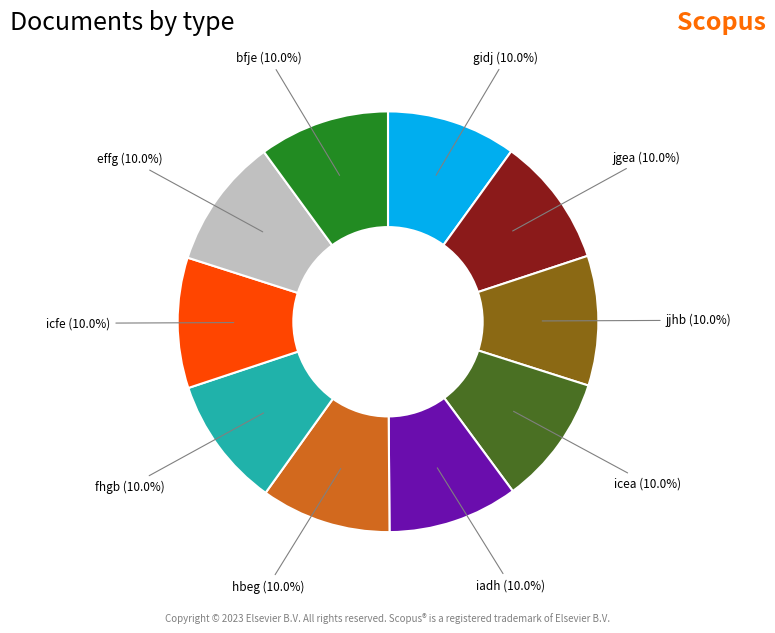

Is there any slice that represents more than half of the pie?

No